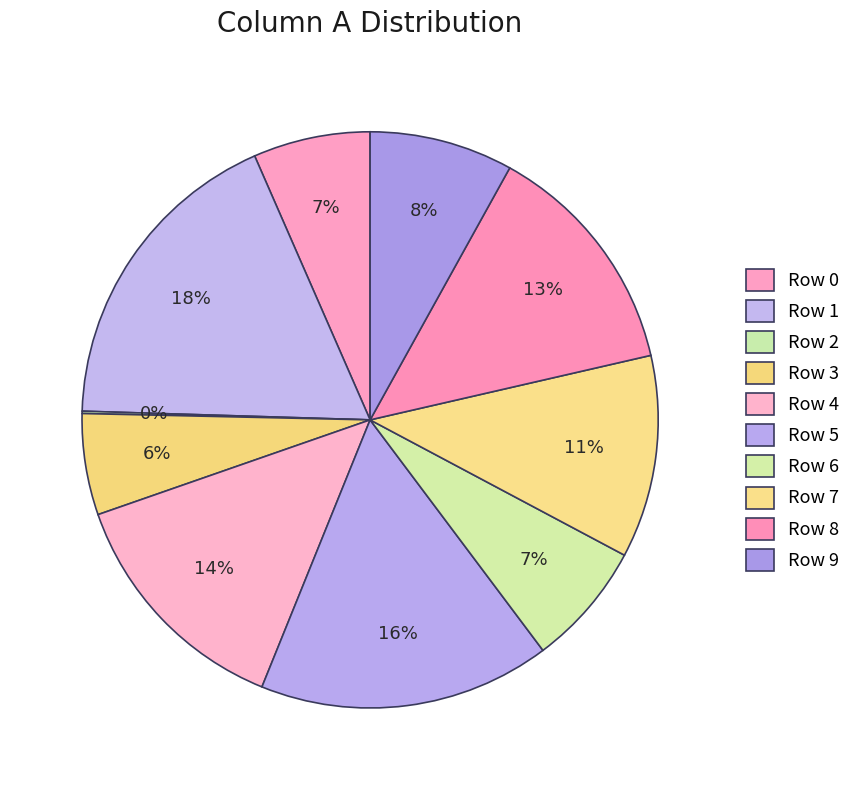

Count the number of slices in the pie.

10